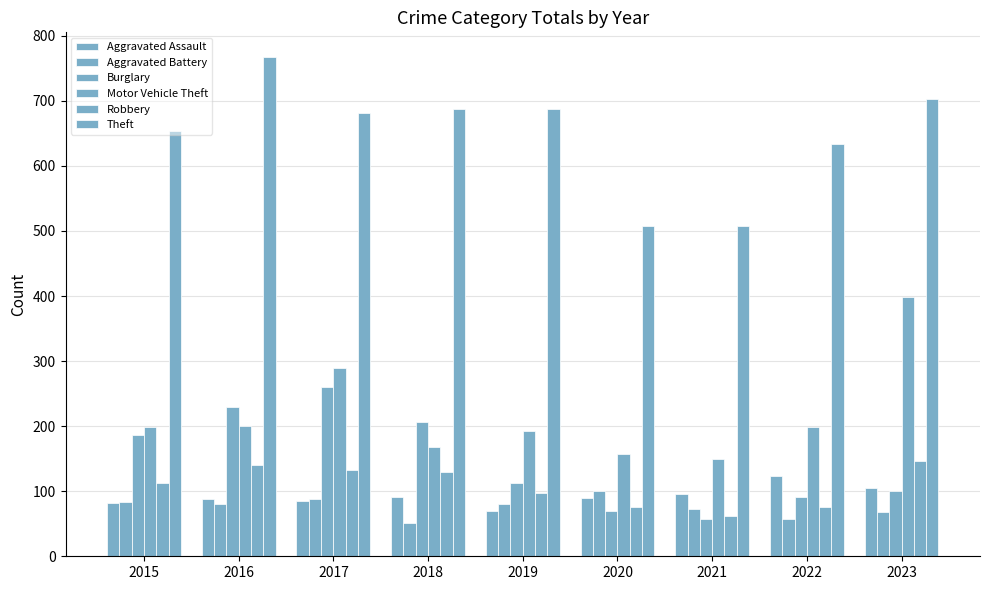

How many distinct data groups are displayed?

6